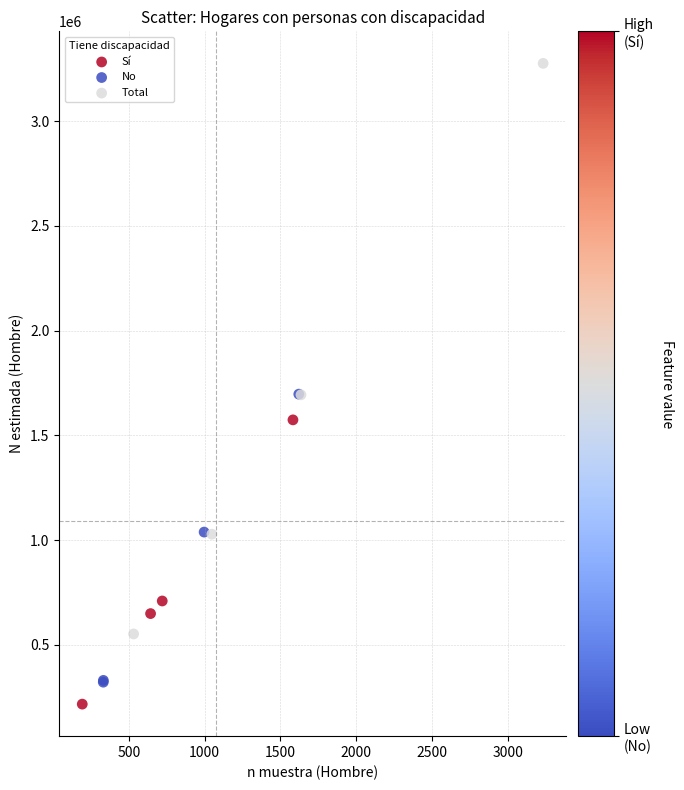

What are all the series names shown in the legend?

Sí, No, Total